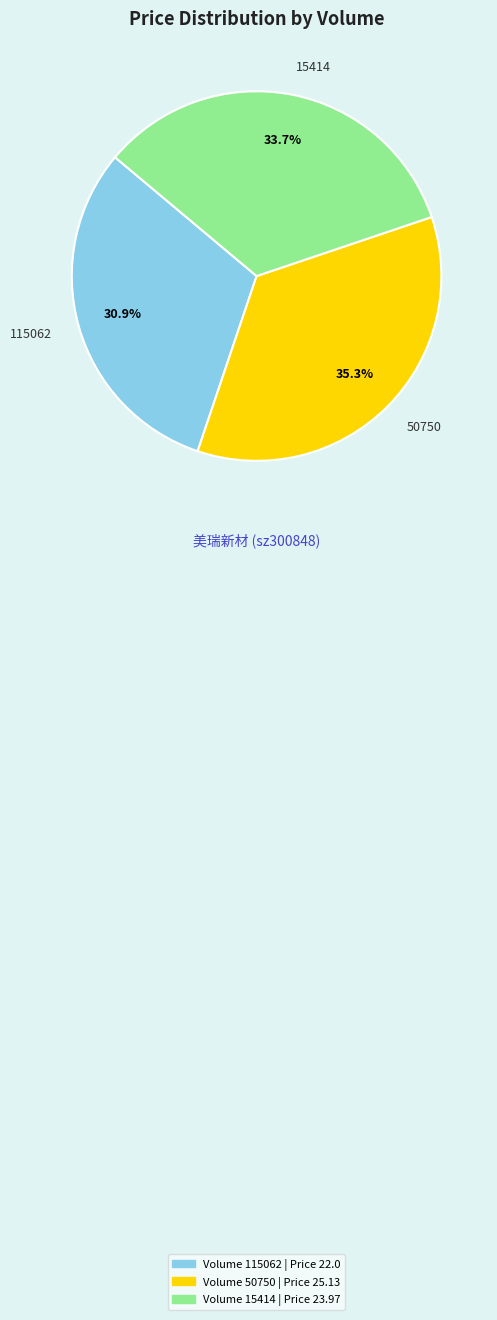

Do 50750 and 115062 together represent more than half of the pie?

Yes